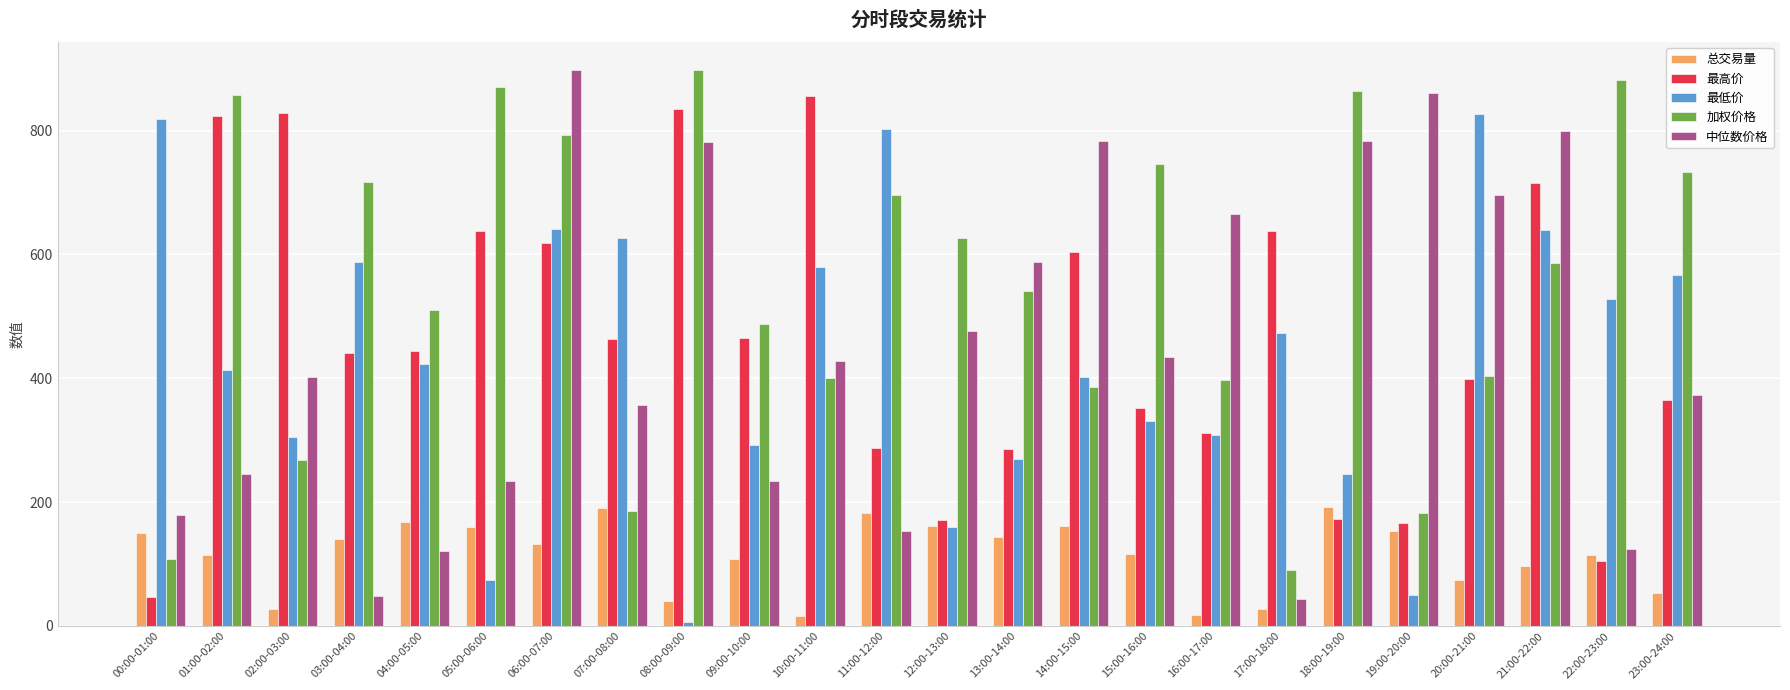

What is the total value across all series at 00:00-01:00?

1304.2